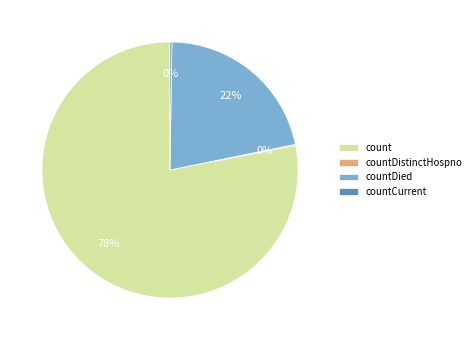

To the nearest percent, what portion does count represent?

78%